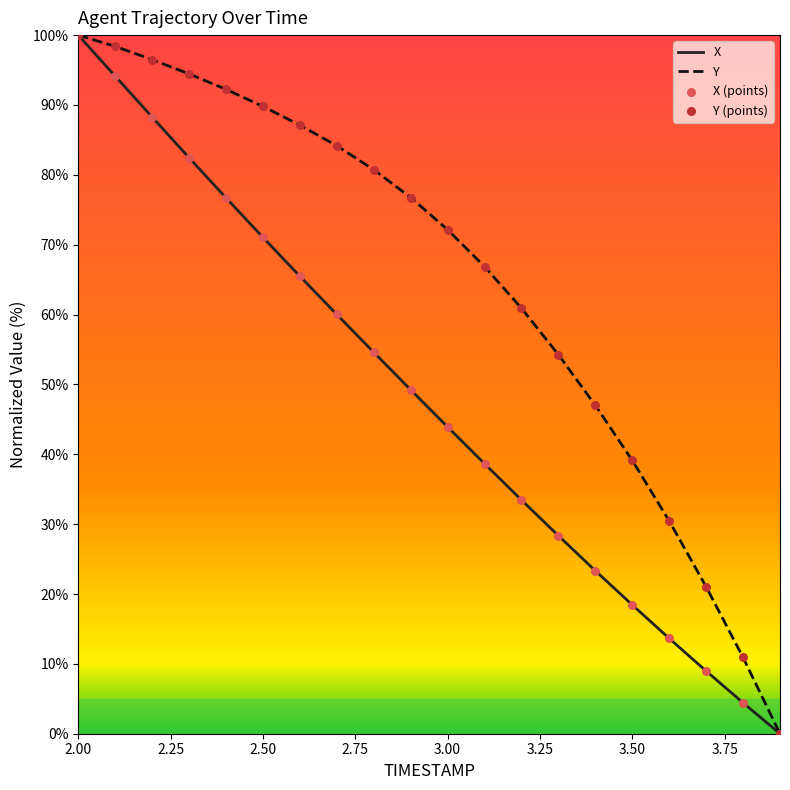

Which series has the largest total across all categories?

Y